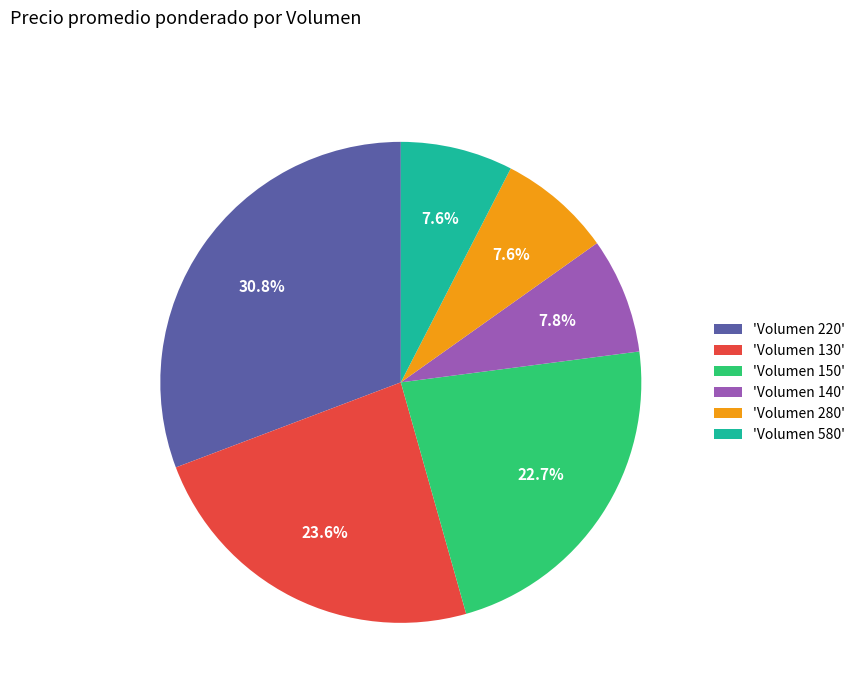

What portion of the pie excludes 'Volumen 580'?

92.4%